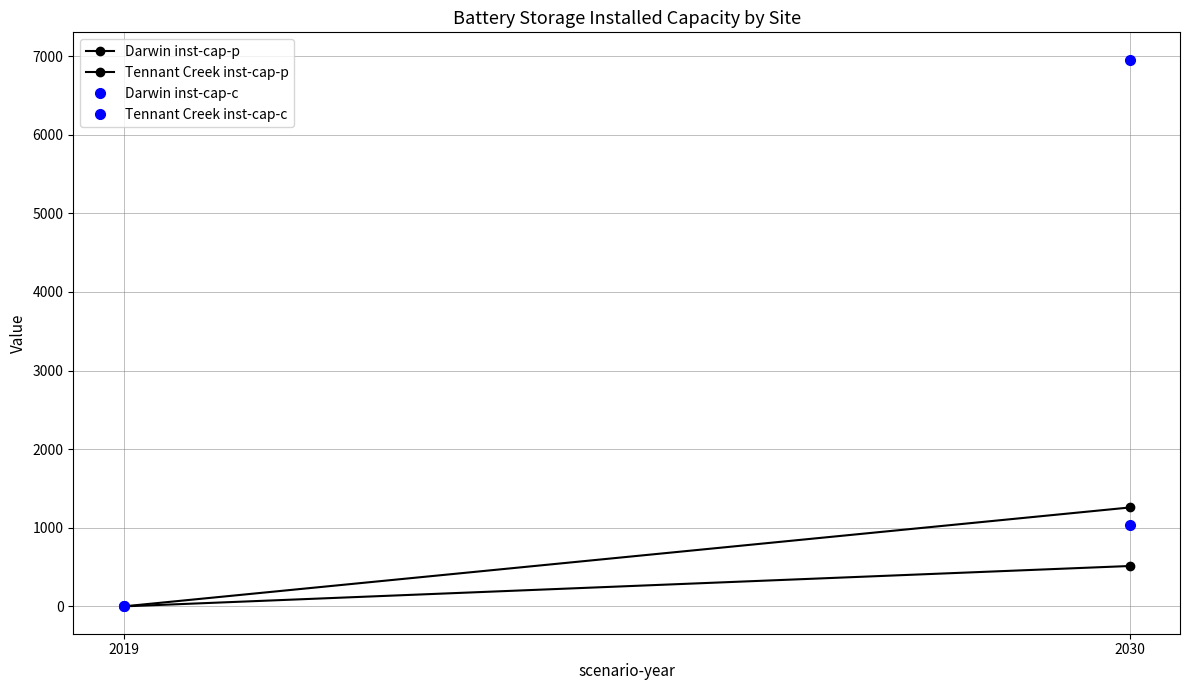

Reading right to left, list all the values displayed in this chart.

Darwin inst-cap-p: 2030=513.7	2019=0.0
Tennant Creek inst-cap-p: 2030=1257.8	2019=0.0
Darwin inst-cap-c: 2030=1036.6	2019=0.0
Tennant Creek inst-cap-c: 2030=6953.4	2019=0.0